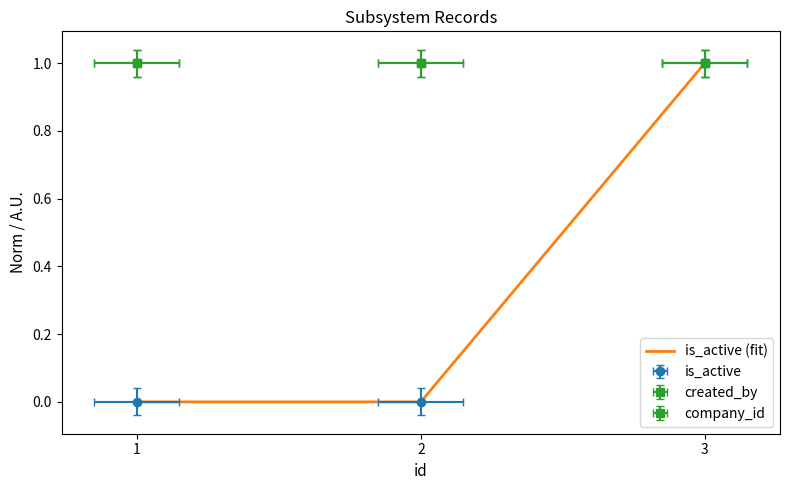

The value of created_by at 1 is 1. True or false?

True